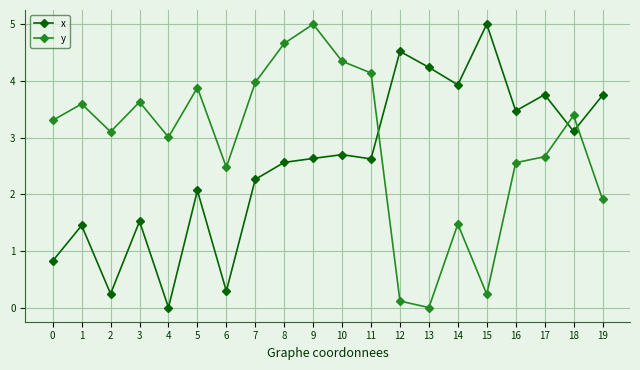

What is the sum of the x values at 4 and 19?

3.7